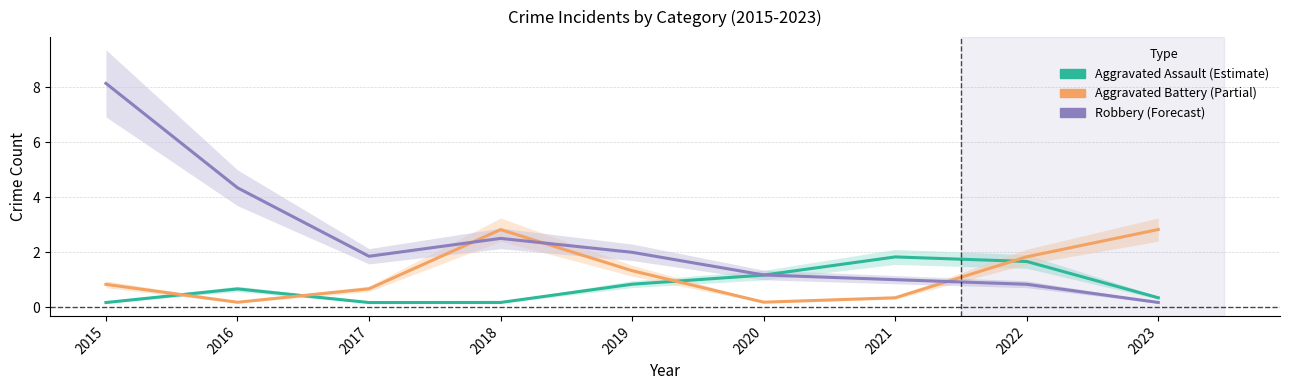

Read the Aggravated Battery value at 2016.

0.2